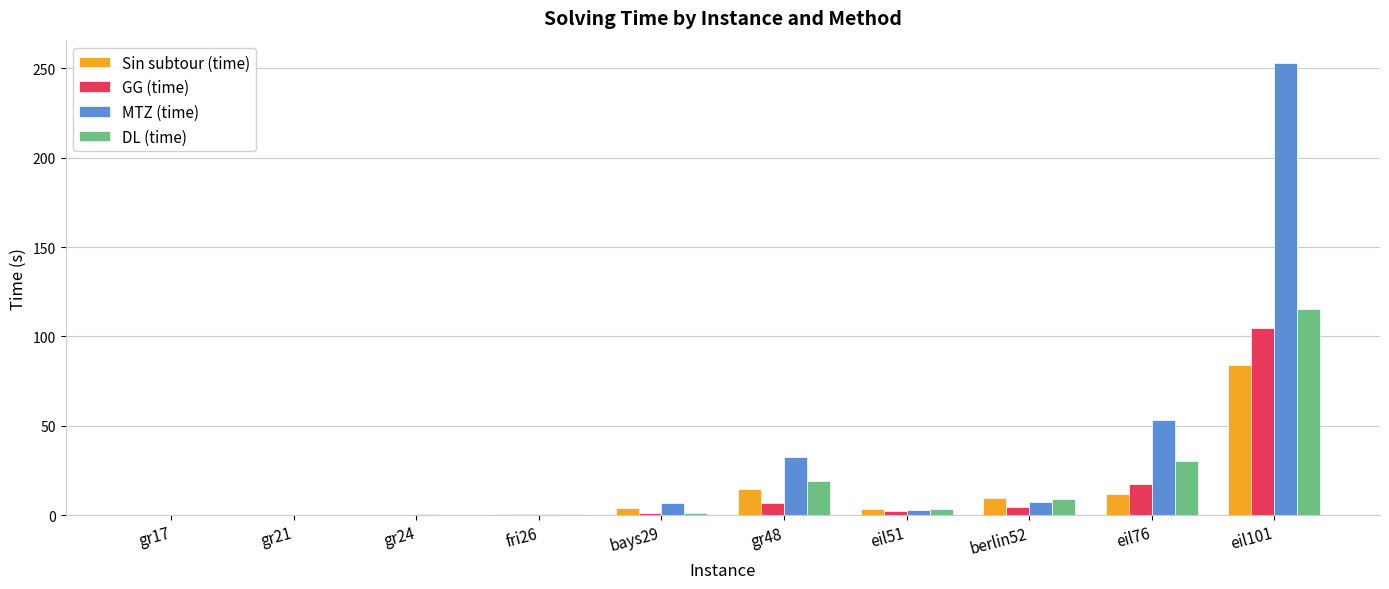

Read the DL (time) value at gr48.

19.0